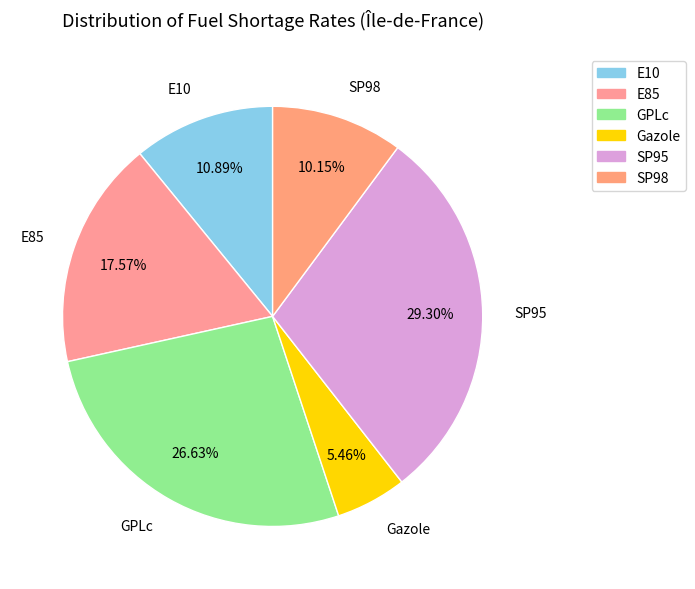

Is it true that E10 is 1% of the pie?

False